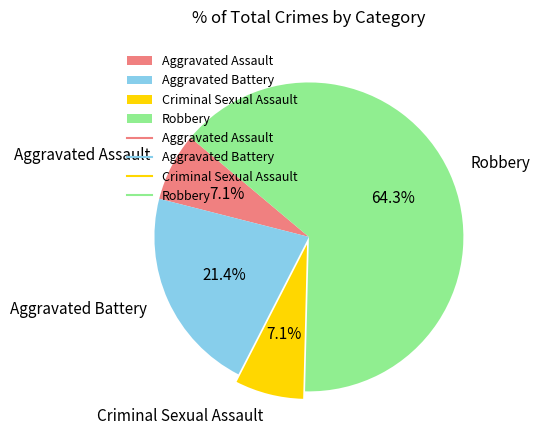

Combined, do Aggravated Battery and Criminal Sexual Assault account for over 50%?

No